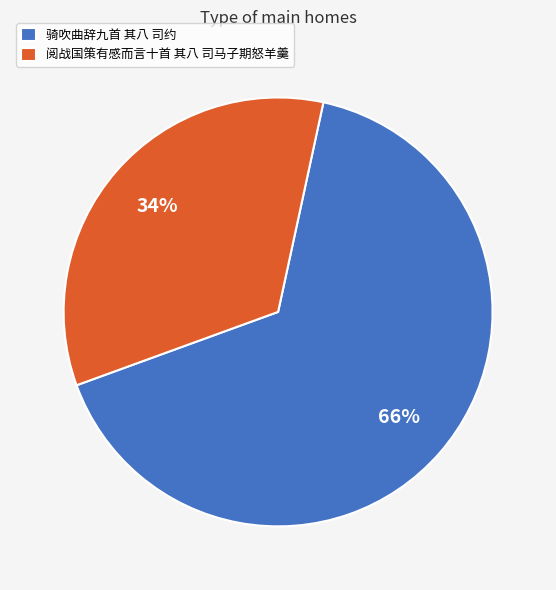

Rank the categories by value from highest to lowest.

骑吹曲辞九首 其八 司约, 阅战国策有感而言十首 其八 司马子期怒羊羹